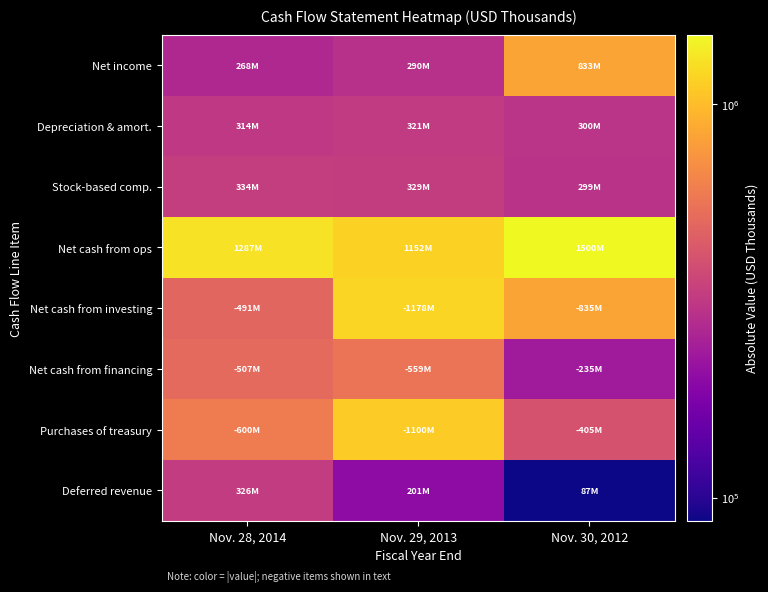

At how many categories does at least one series exceed 887500?

3